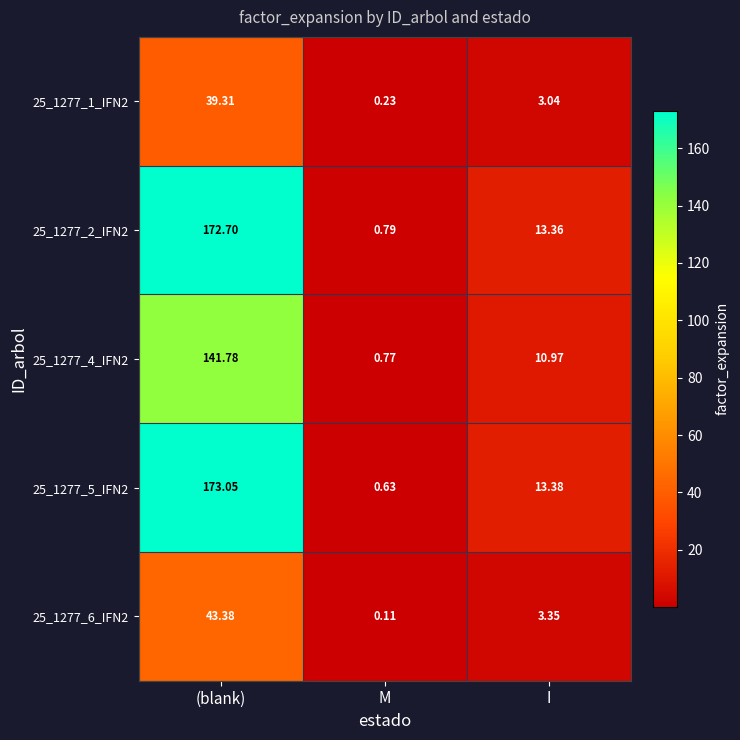

Which label corresponds to the largest value in the chart?

(blank)